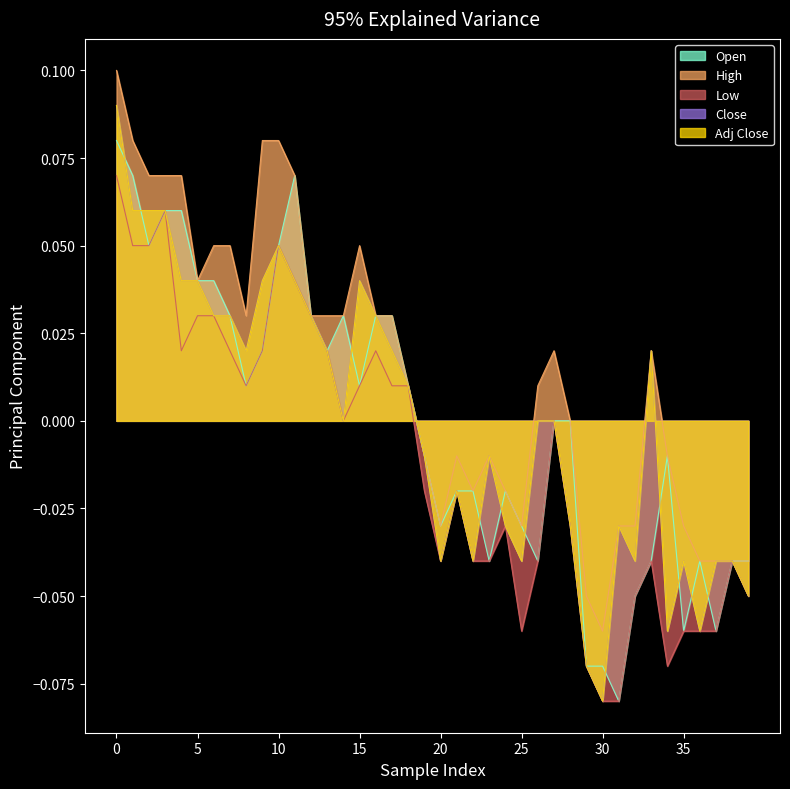

Does the chart have visible grid lines?

No